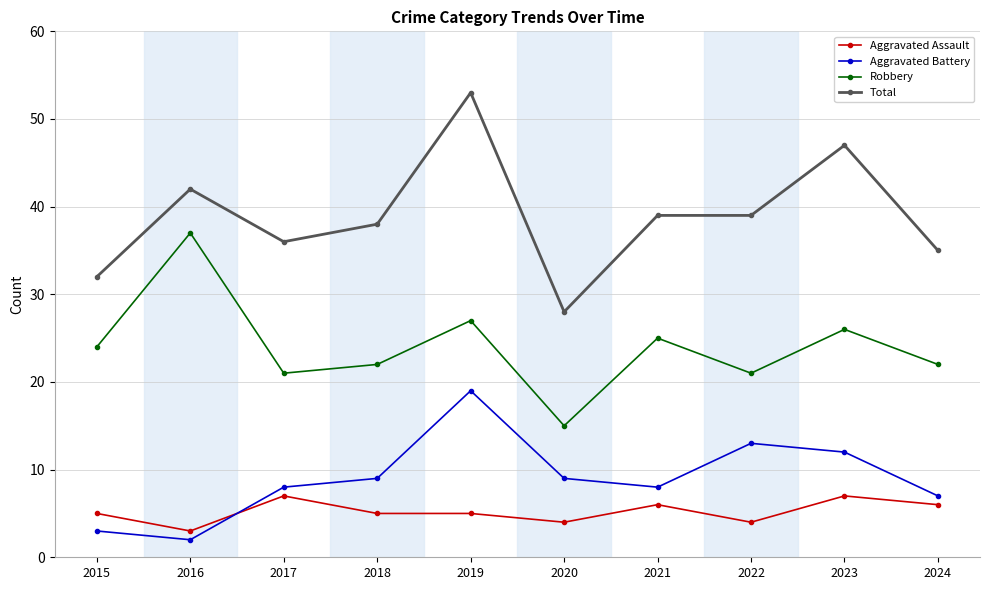

Does the chart display data point markers on the line(s)?

Yes